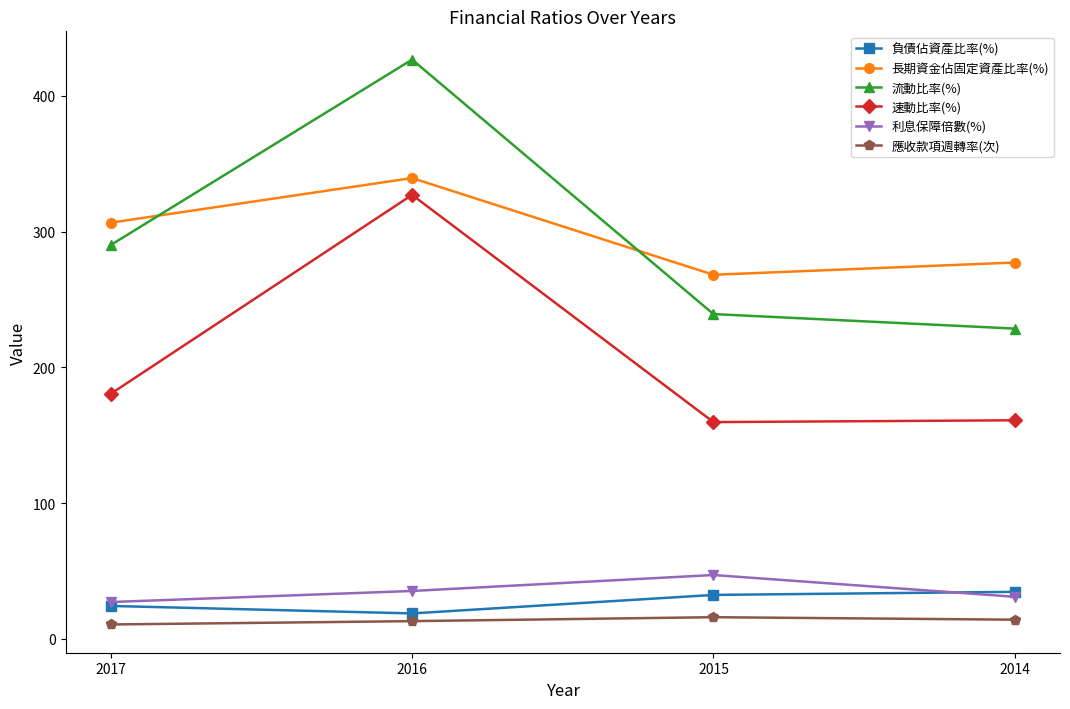

At which category is the sum across all series the highest?

2016